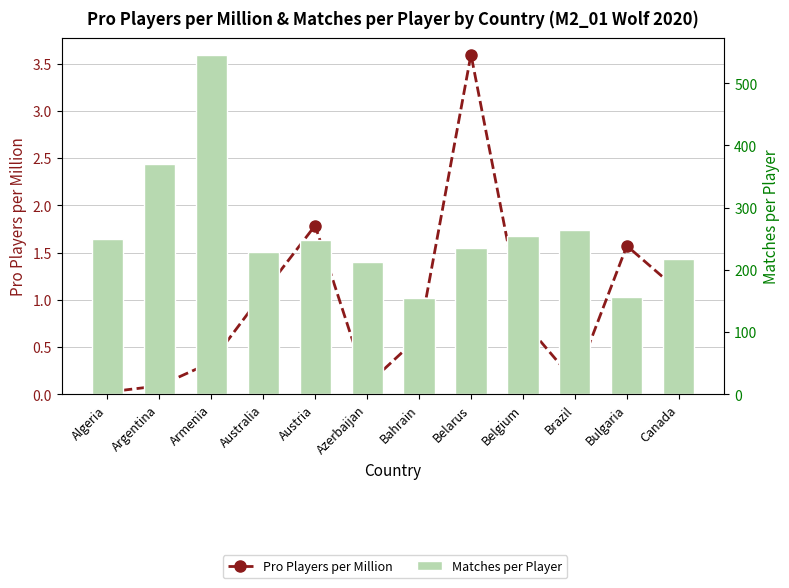

Reading left to right, transcribe all the data shown in this chart.

Pro Players per Million: Algeria=0.0	Argentina=0.1	Armenia=0.3	Australia=1.1	Austria=1.8	Azerbaijan=0.1	Bahrain=0.6	Belarus=3.6	Belgium=0.8	Brazil=0.1	Bulgaria=1.6	Canada=1.1
Matches per Player: Algeria=250.0	Argentina=370.0	Armenia=546.0	Australia=229.4	Austria=248.8	Azerbaijan=212.0	Bahrain=154.0	Belarus=235.8	Belgium=253.8	Brazil=263.5	Bulgaria=155.7	Canada=217.8